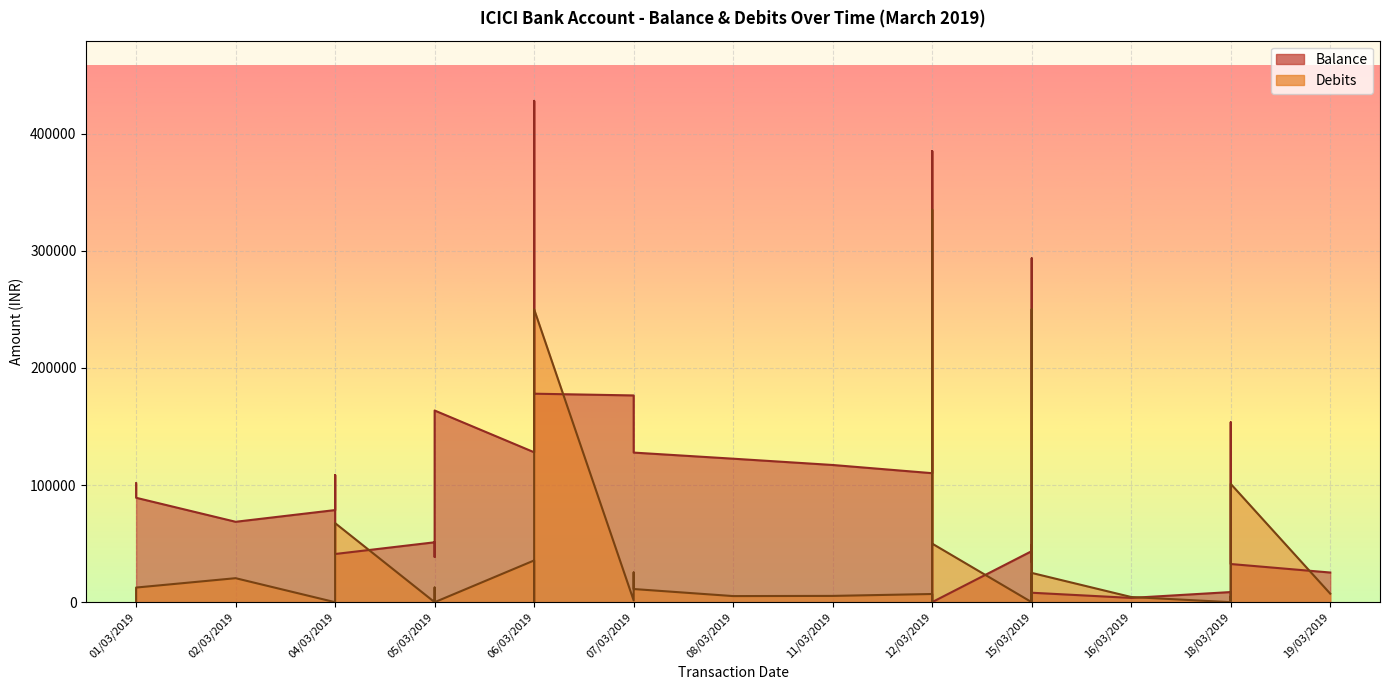

Is it true that debits equals -157171.1 at 05/03/2019?

False